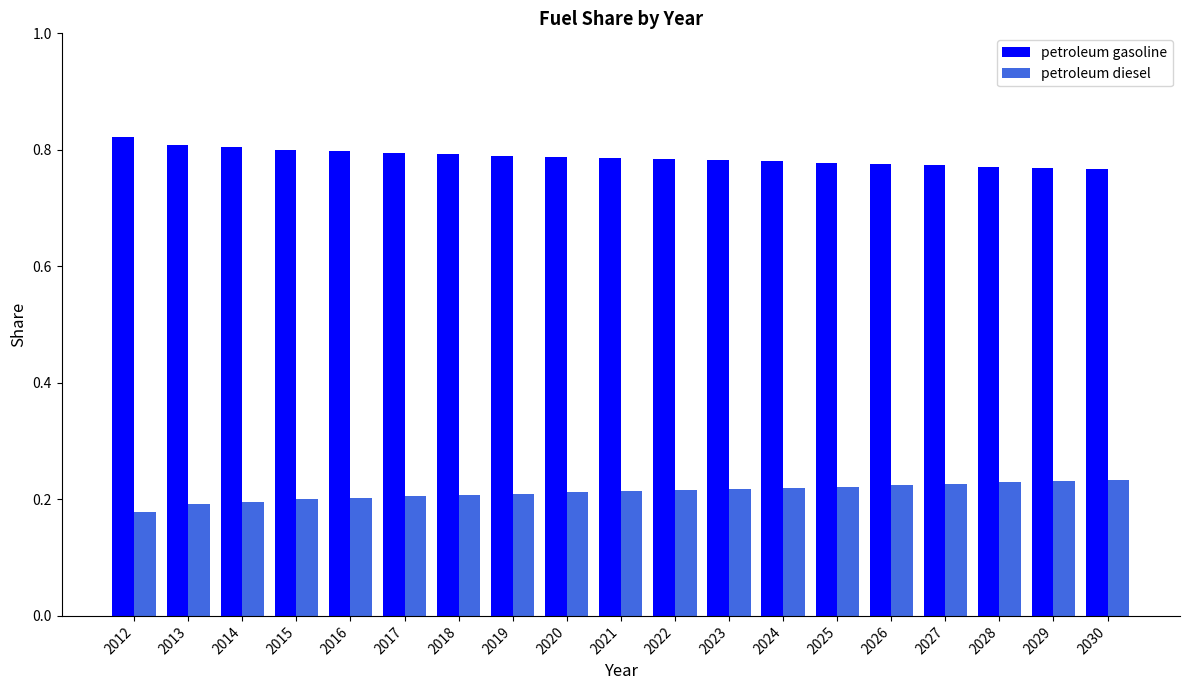

Count the petroleum gasoline values in the range 0 to 1.

19